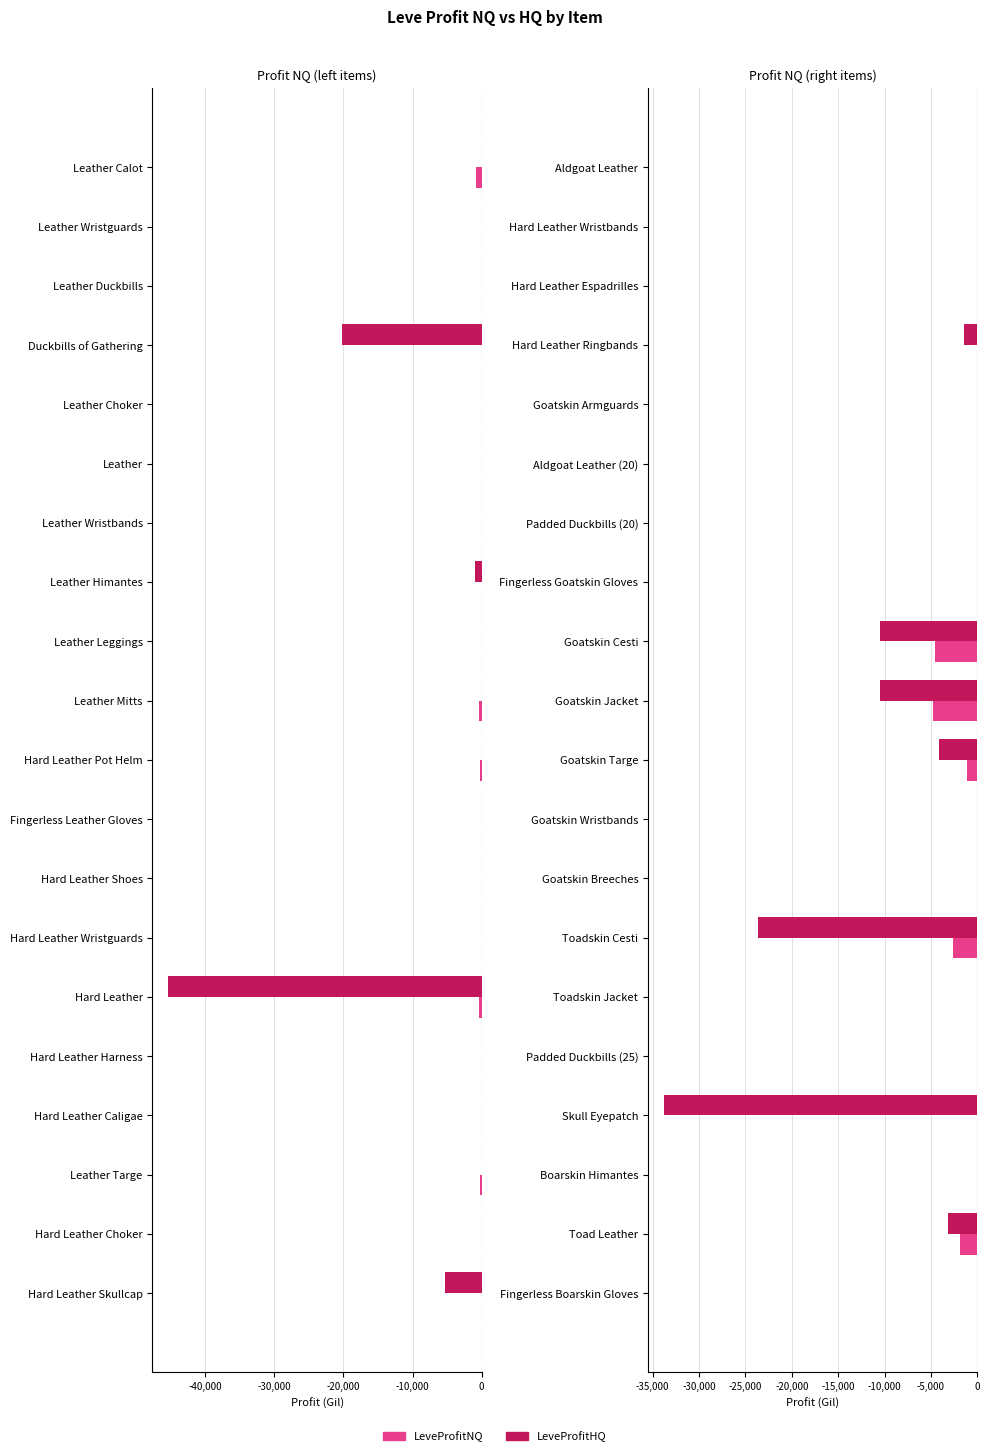

How many data points does each series have?

20